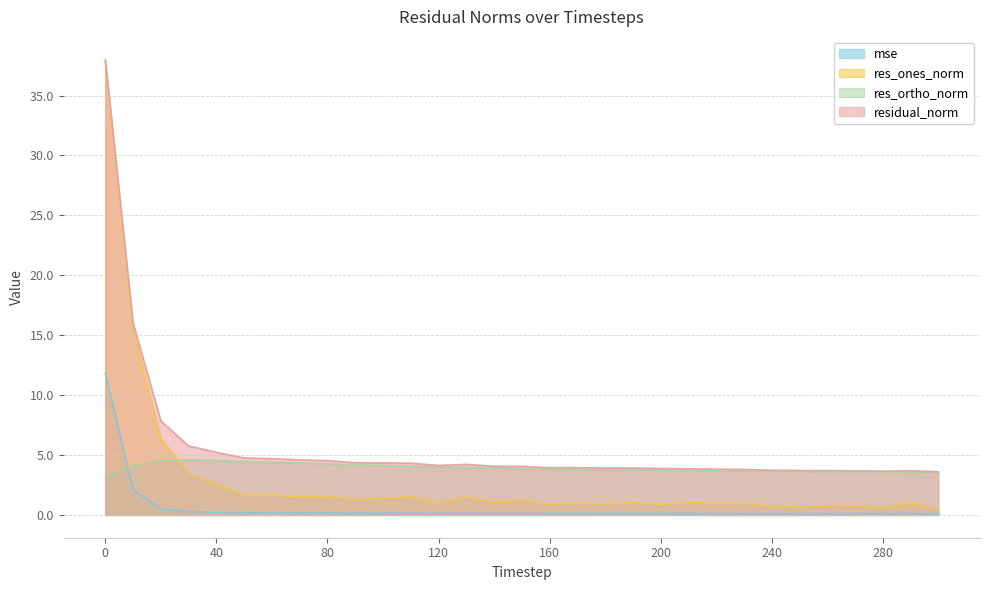

Does the chart have visible grid lines?

Yes